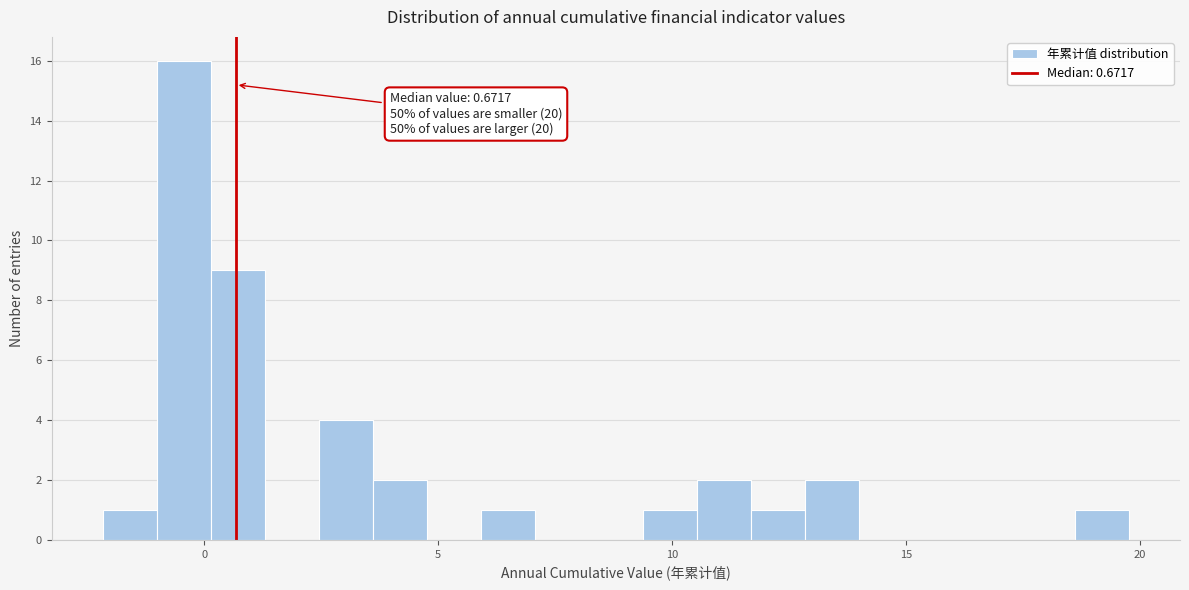

Read against the x-axis, roughly where is the centre of the tallest bar?

-0.5